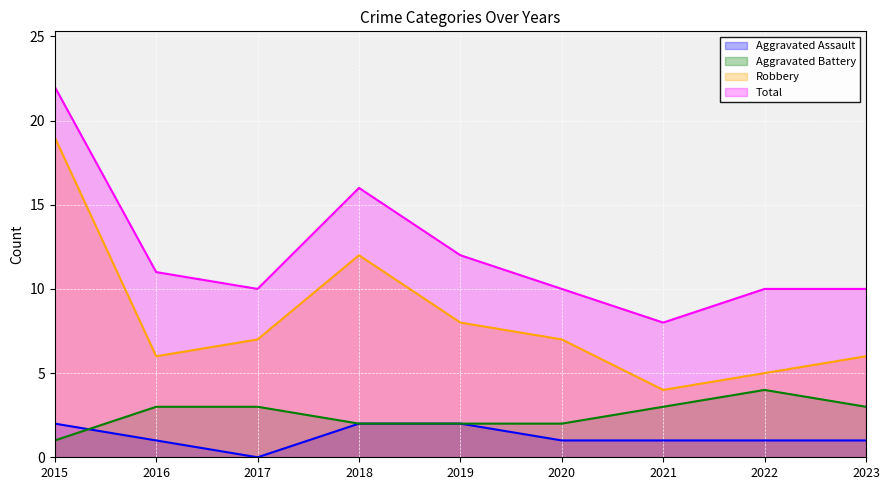

How many values in the Aggravated Battery series exceed 3?

1